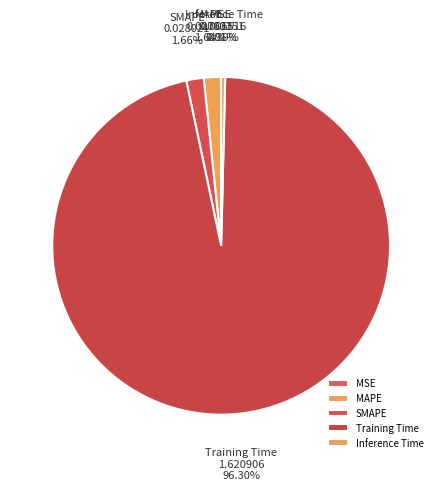

Which slice is the largest?

Training Time